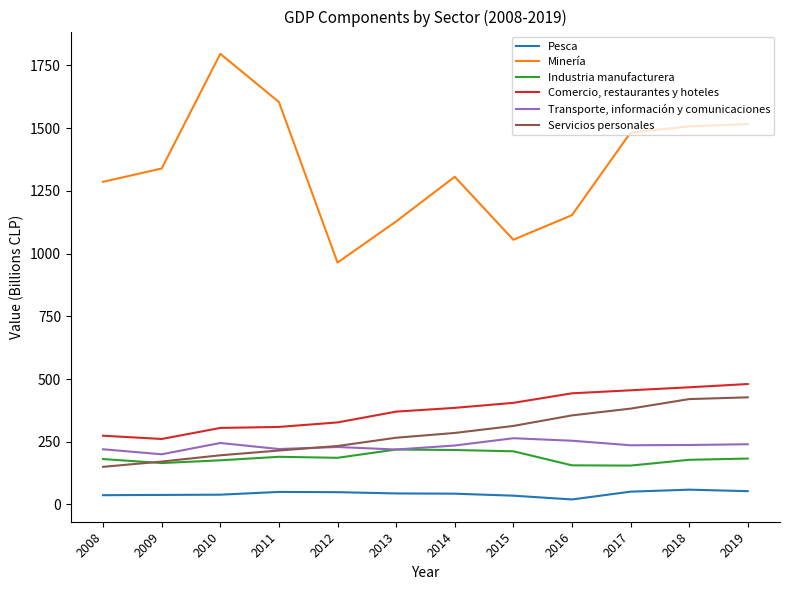

Which series ends up on top after the final intersection of Servicios personales and Transporte, información y comunicaciones?

Servicios personales